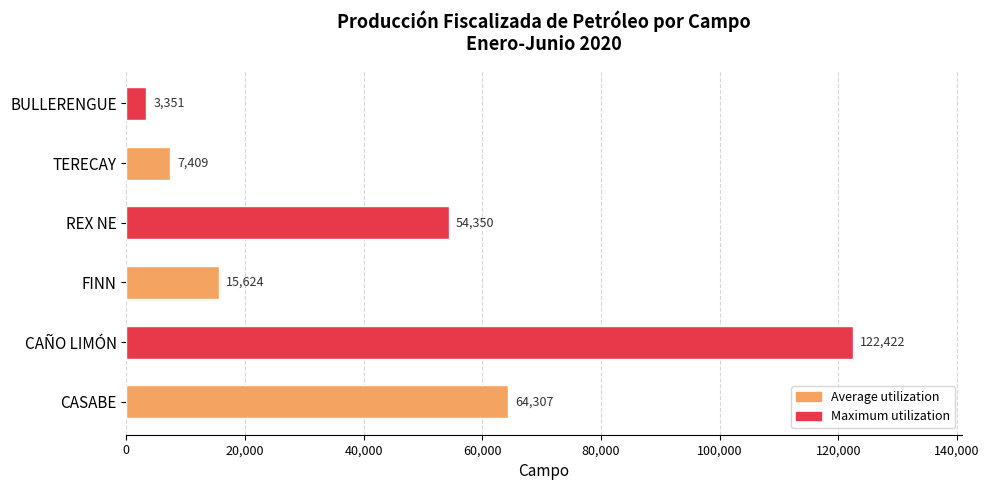

Are the bars grouped side by side (vs. stacked)?

No